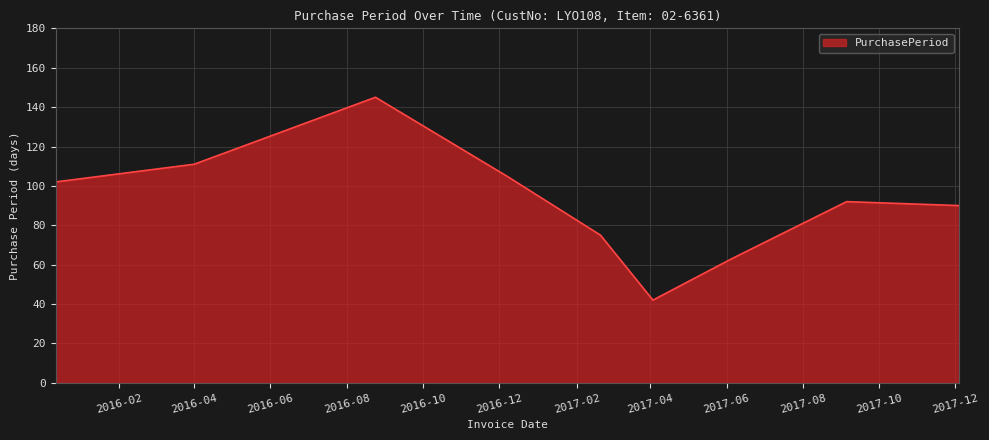

Does the chart display data point markers on the line(s)?

No